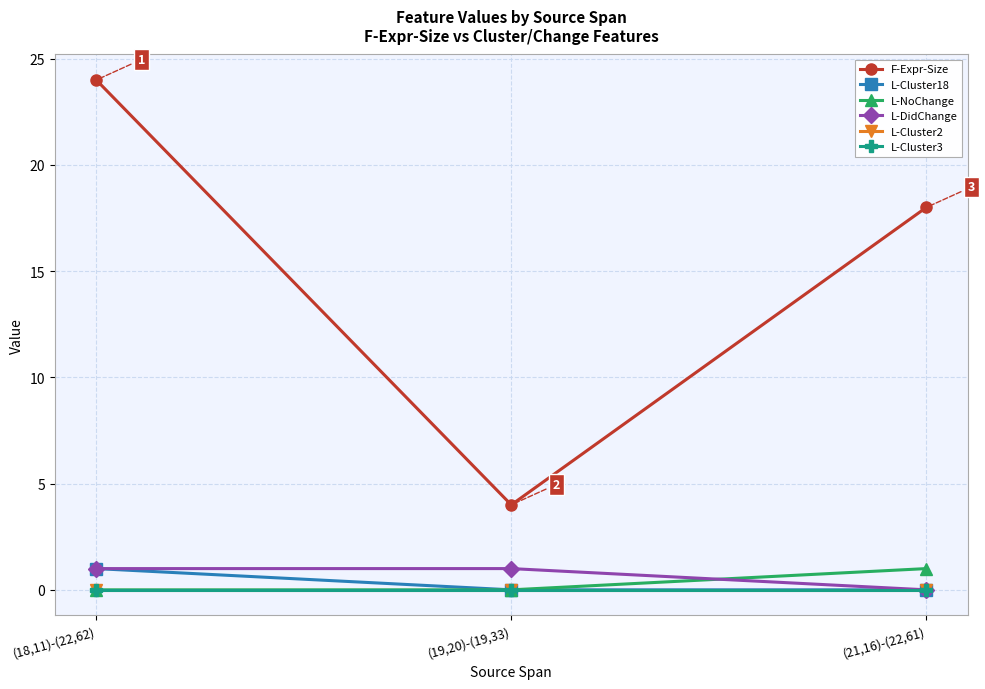

Is it true that L-Cluster3 equals 0 at (19,20)-(19,33)?

True